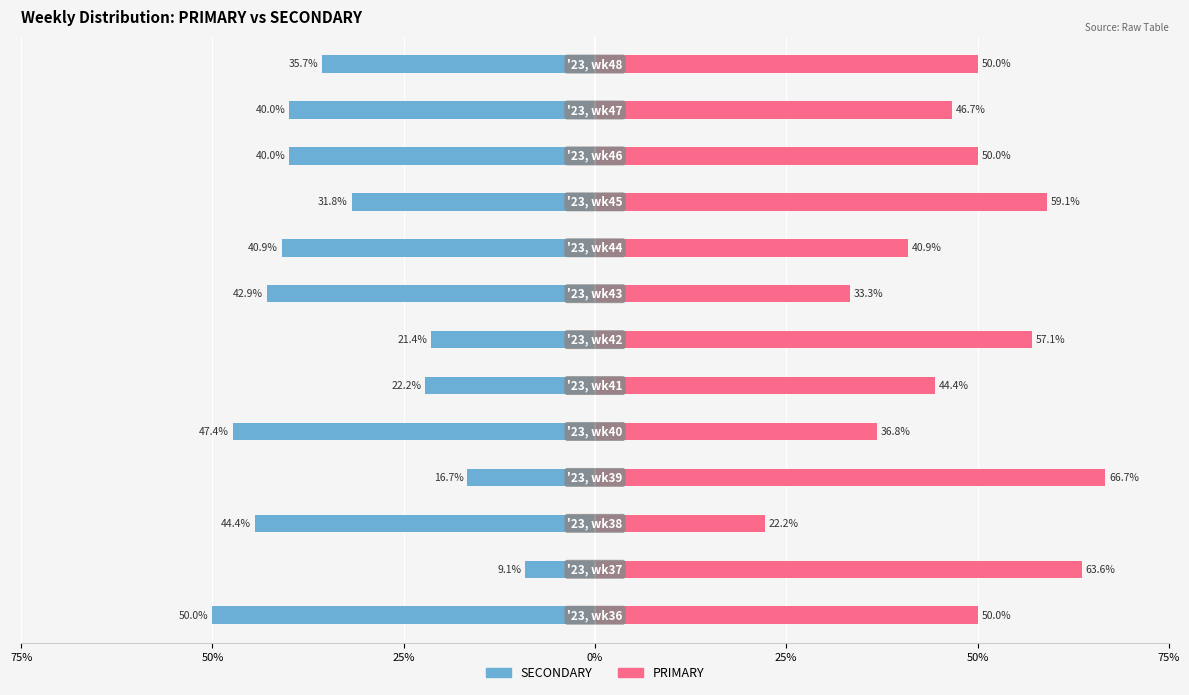

Between 10 and 11, which series saw the biggest shift?

PRIMARY